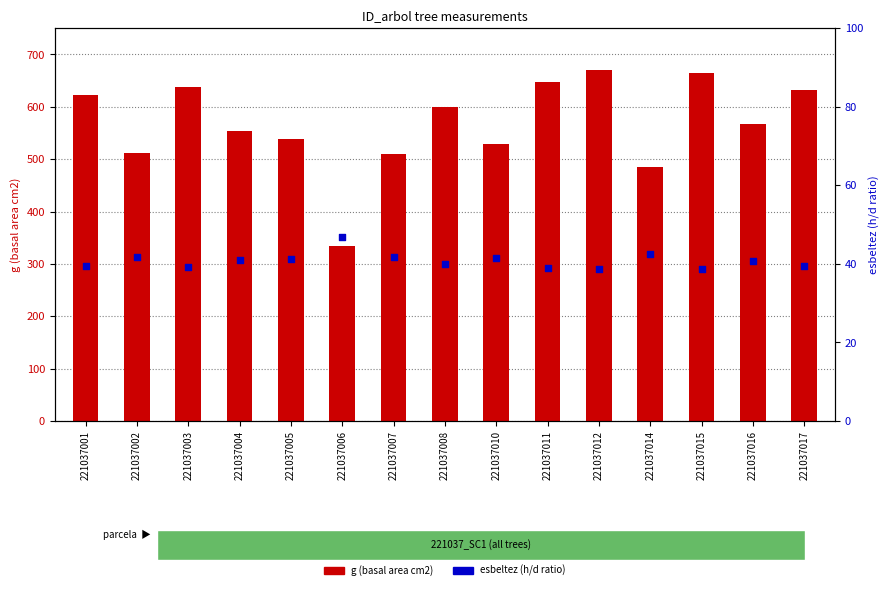

At which category is the sum across all series the highest?

221037012